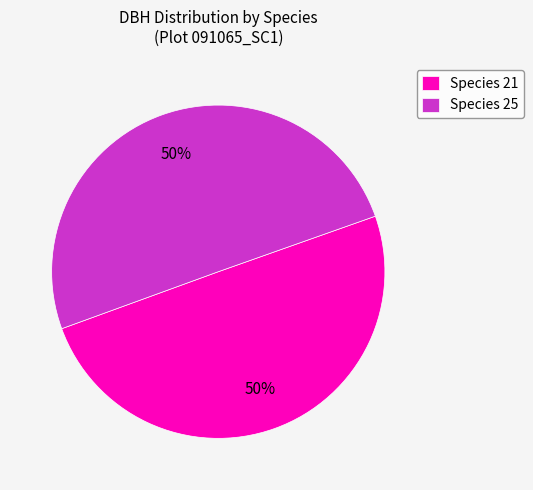

What percentage is the Species 25 slice, to the nearest percent?

50%